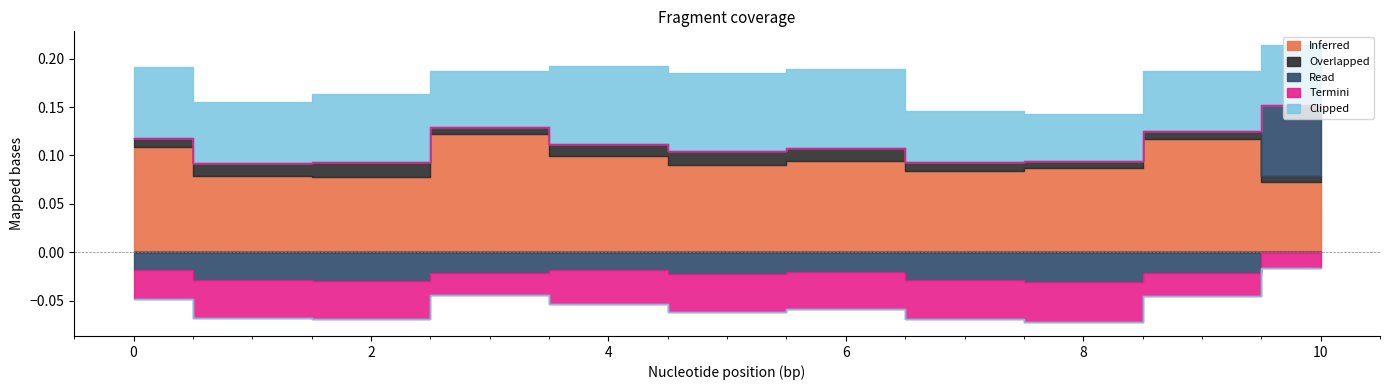

Which series has the largest range (max minus min)?

Read